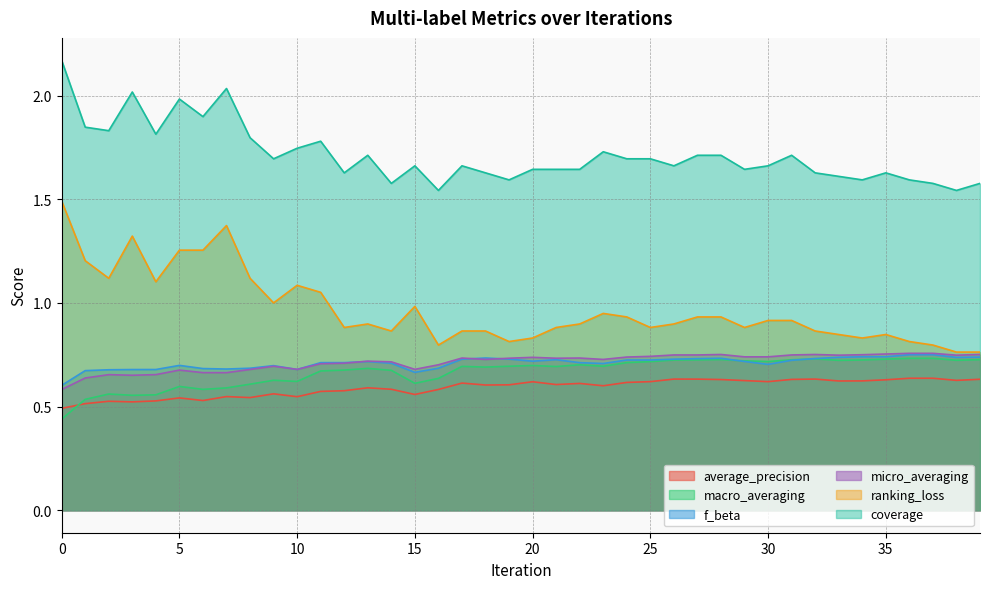

Where is the first local maximum for average_precision?

2